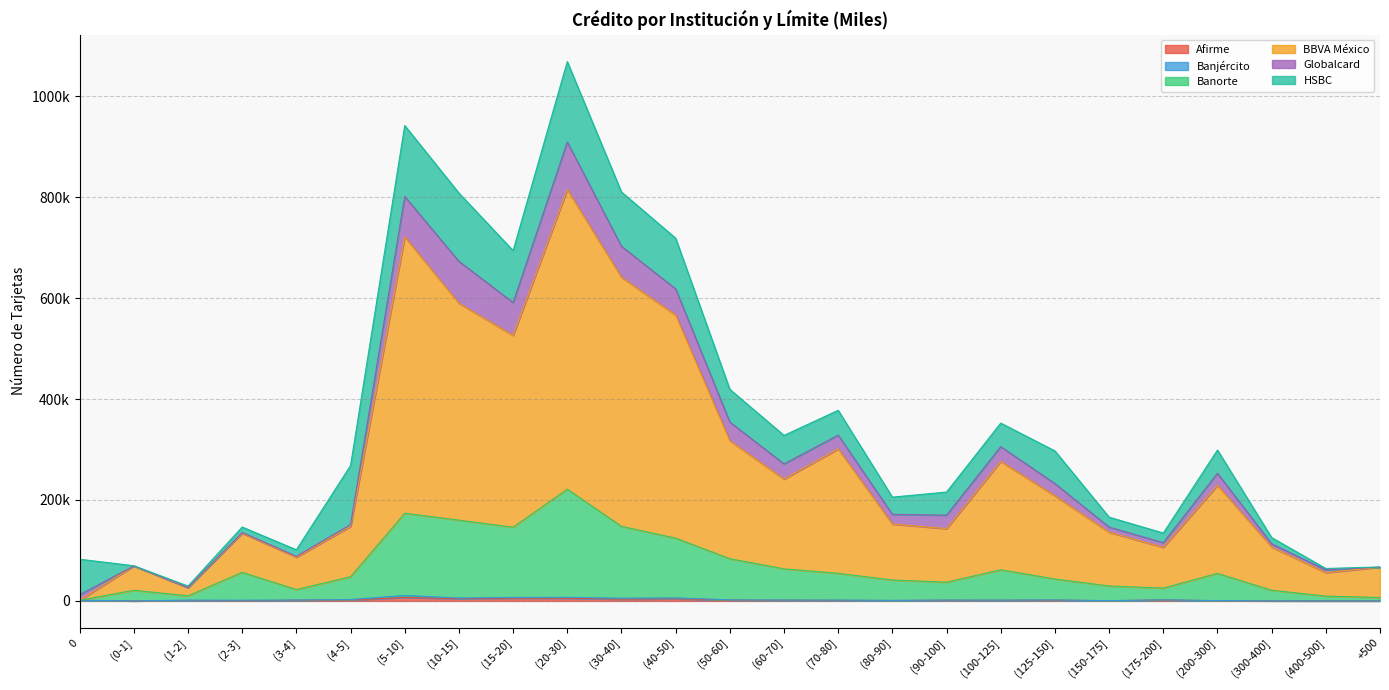

What is the sum of the Banorte values at (20-30] and (50-60]?

305103